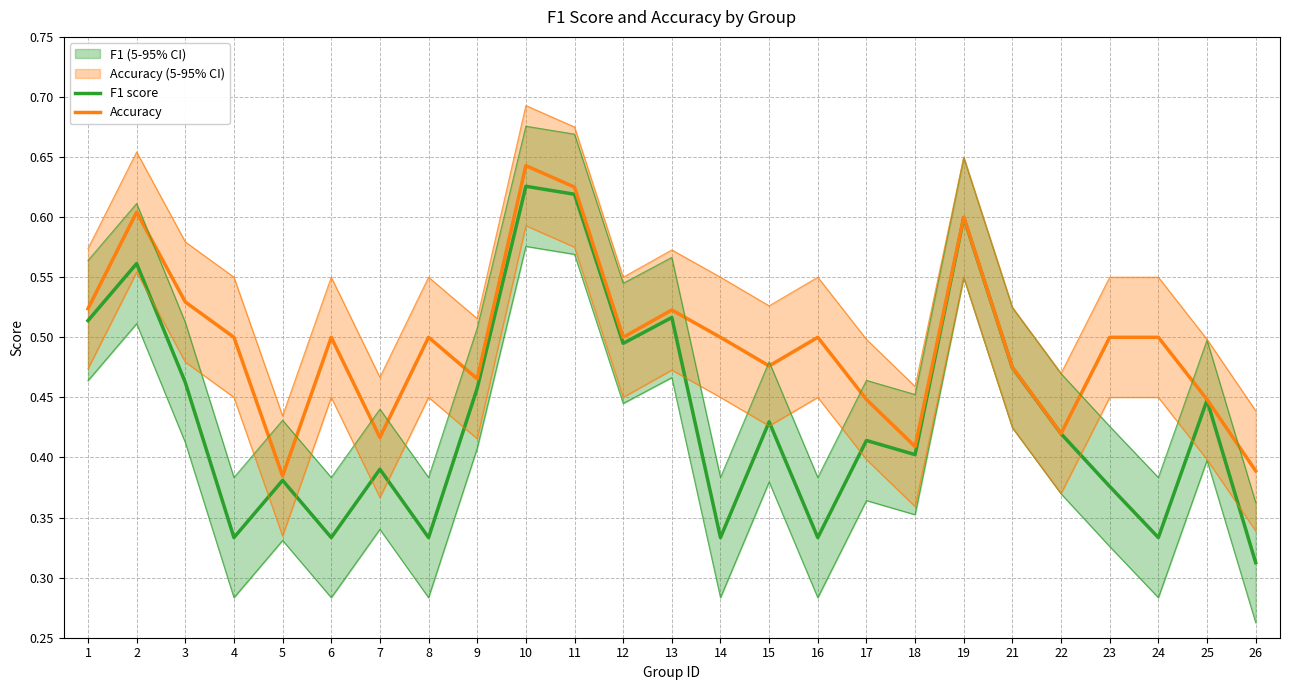

Where is F1 score nearest to the value 0?

26